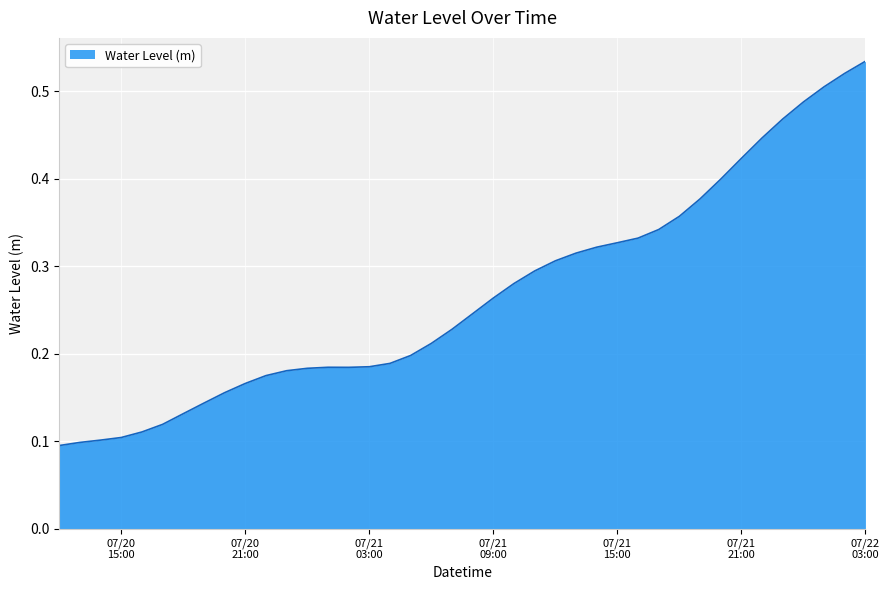

Does the chart display data point markers on the line(s)?

No